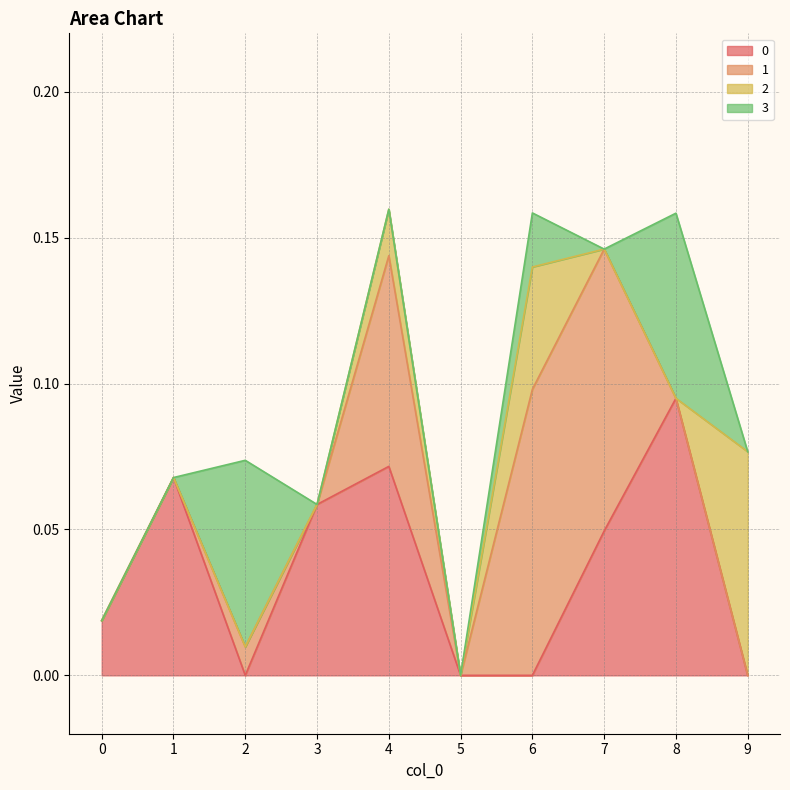

Between which two adjacent categories do 1 and 0 first intersect?

1 and 2